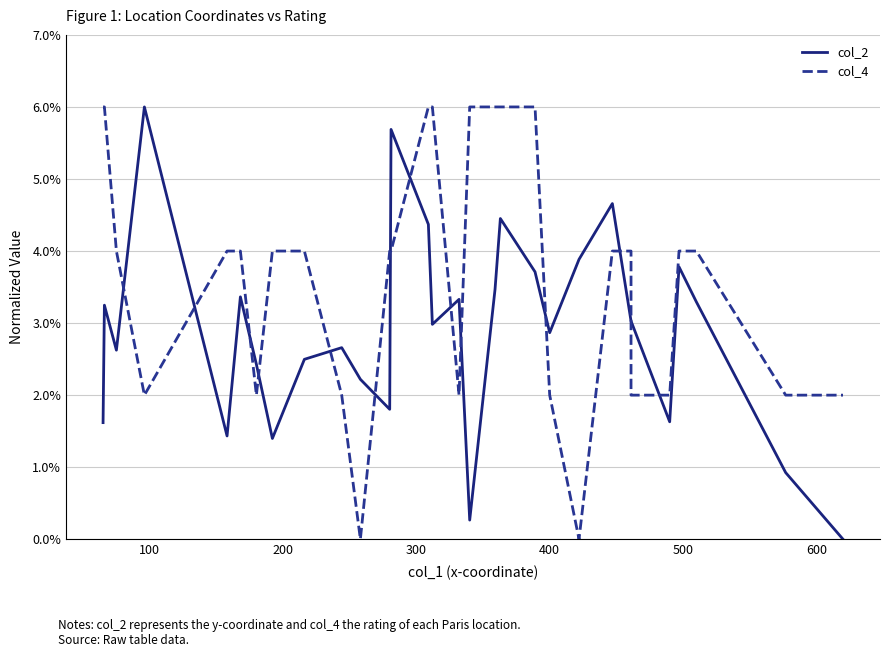

Which series ends up on top after the final intersection of col_2 and col_4?

col_4